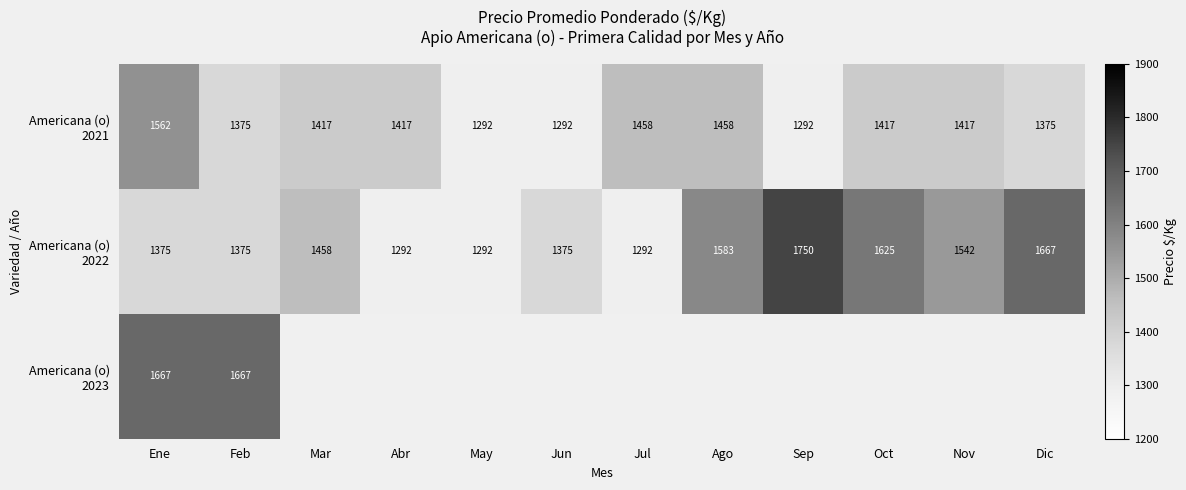

What is the spread (max minus min) of values at Nov?

125.0